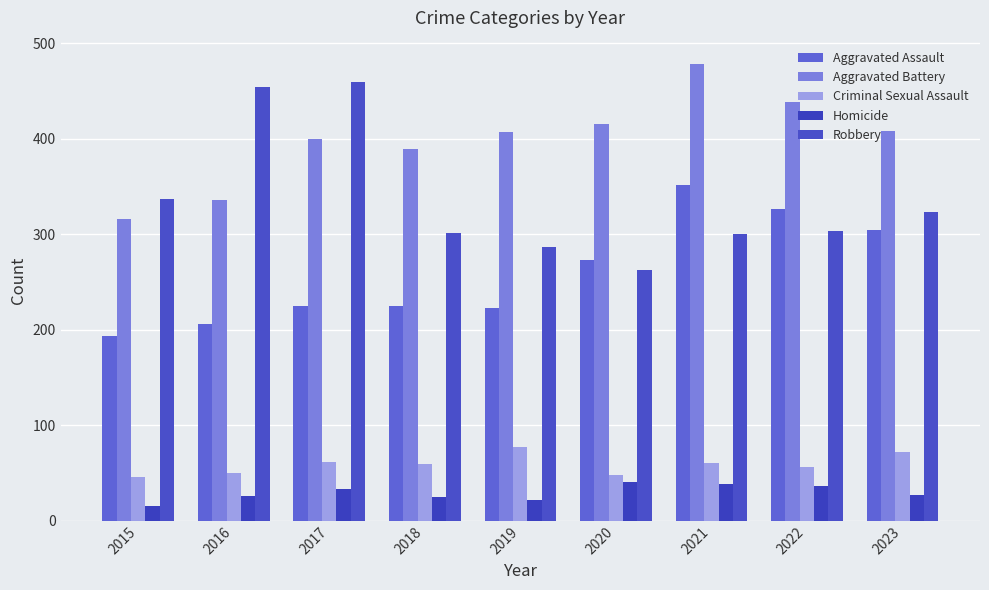

The value of Aggravated Battery at 2019 is 696. True or false?

False